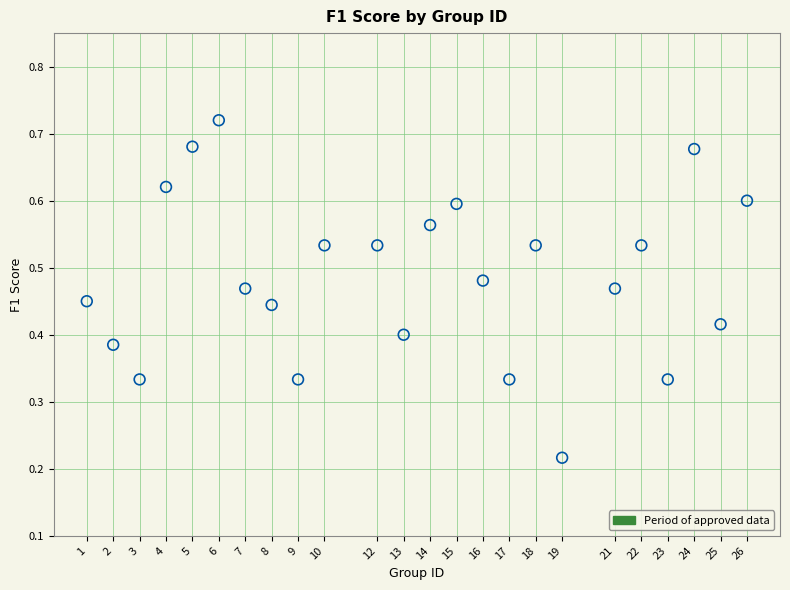

What is the range of X values (max minus min)?

25.0